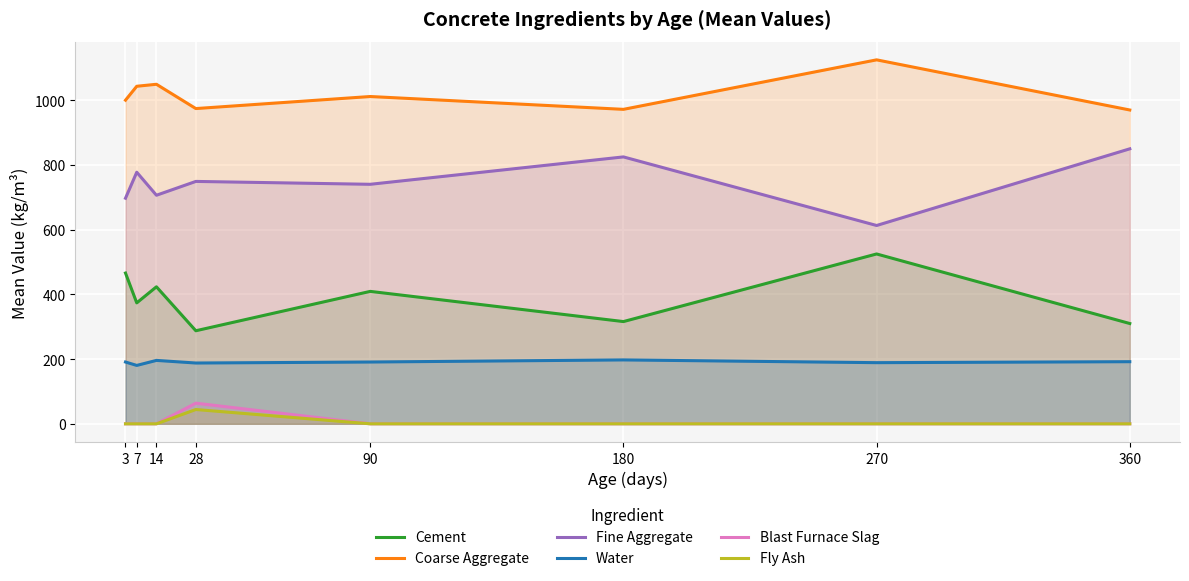

What is the sum of all Fine Aggregate values?

5959.1